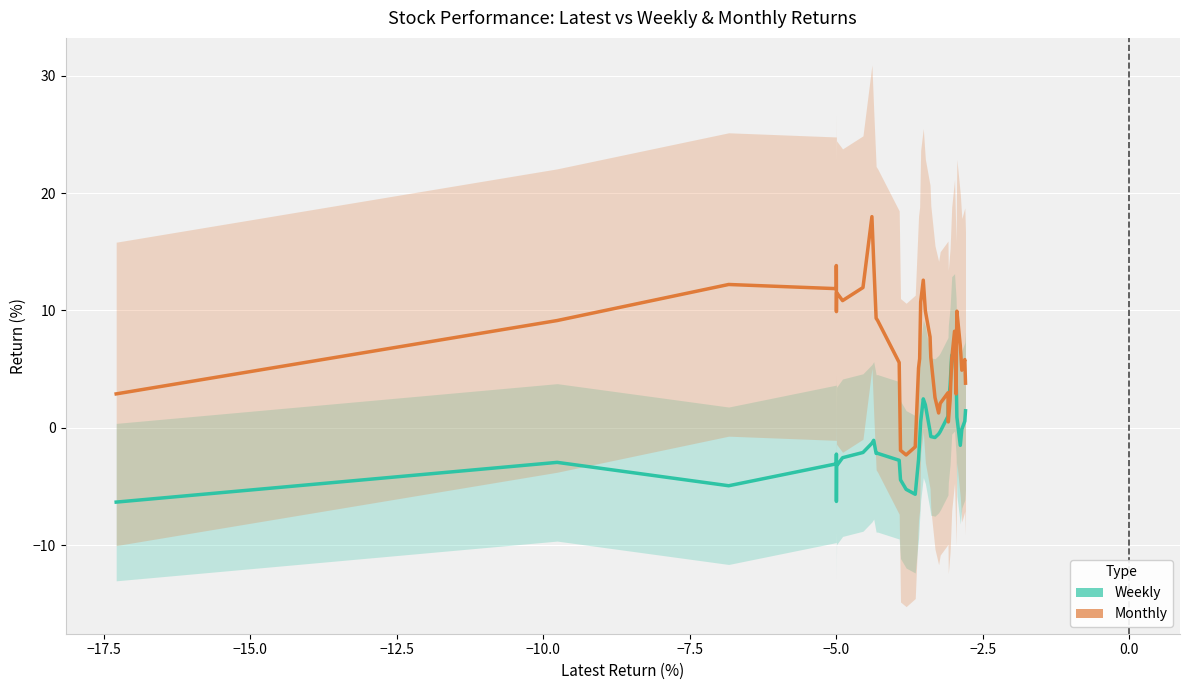

Which series has the largest range (max minus min)?

Monthly